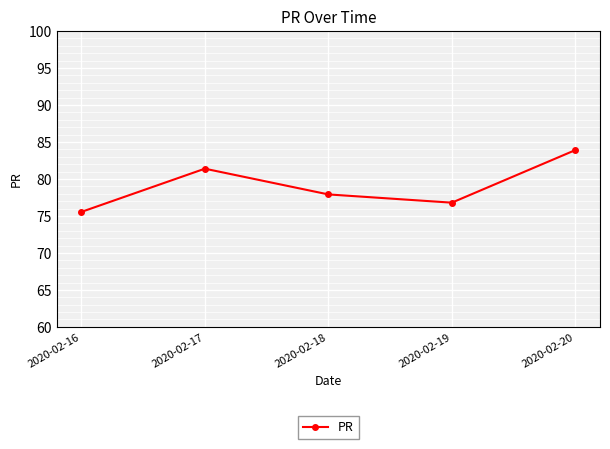

List the labels in order of value, largest first.

2020-02-20, 2020-02-17, 2020-02-18, 2020-02-19, 2020-02-16